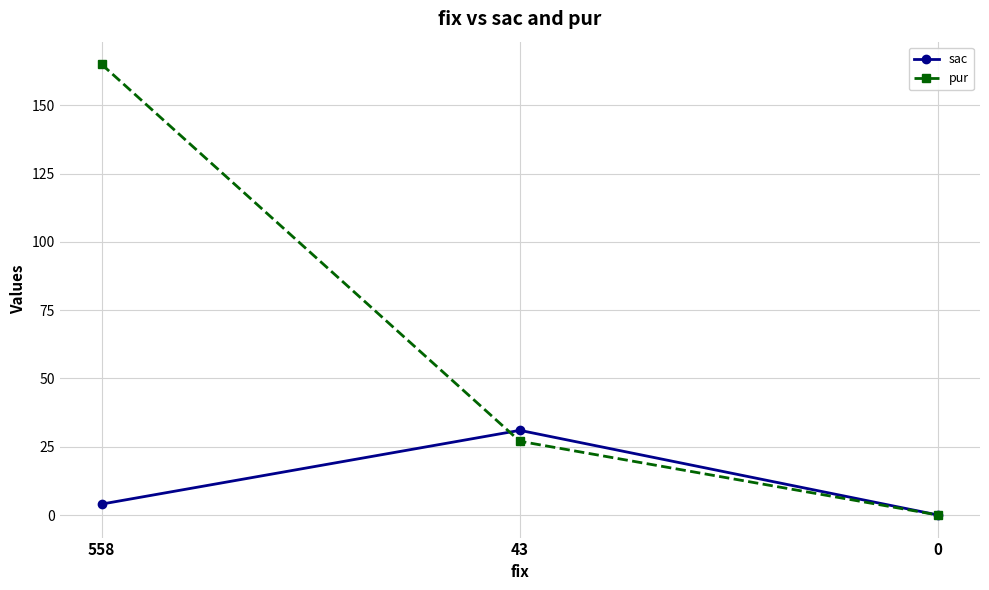

What is the value of the pur point at the 1st from the left?

165